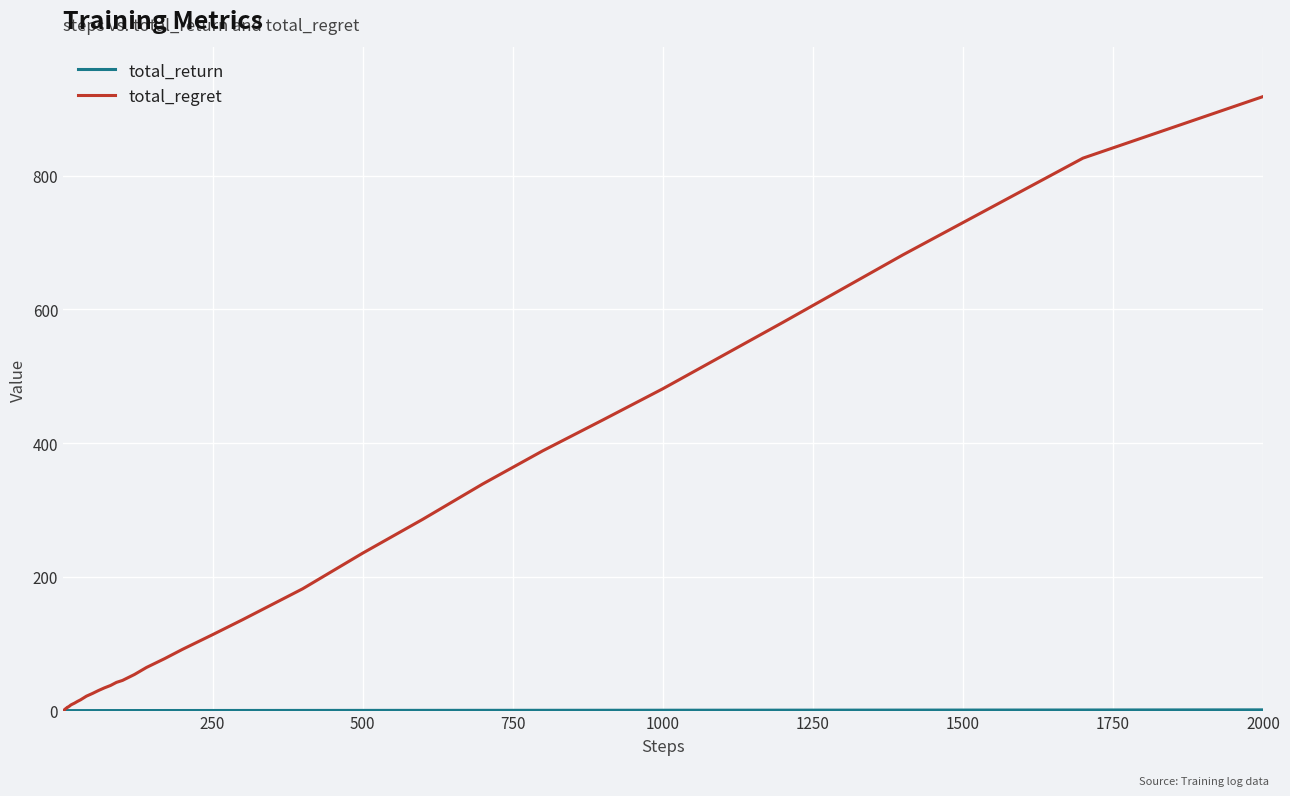

Which series has the largest total across all categories?

total_regret